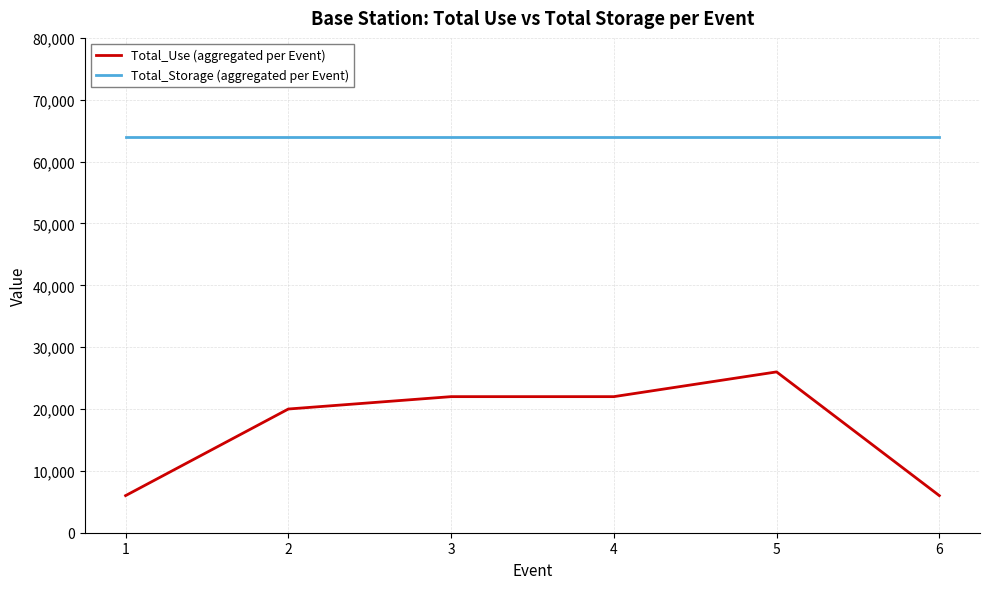

Reading left to right, list all the values displayed in this chart.

Total_Use (aggregated per Event): 1=6000	2=20000	3=22000	4=22000	5=26000	6=6000
Total_Storage (aggregated per Event): 1=64000	2=64000	3=64000	4=64000	5=64000	6=64000